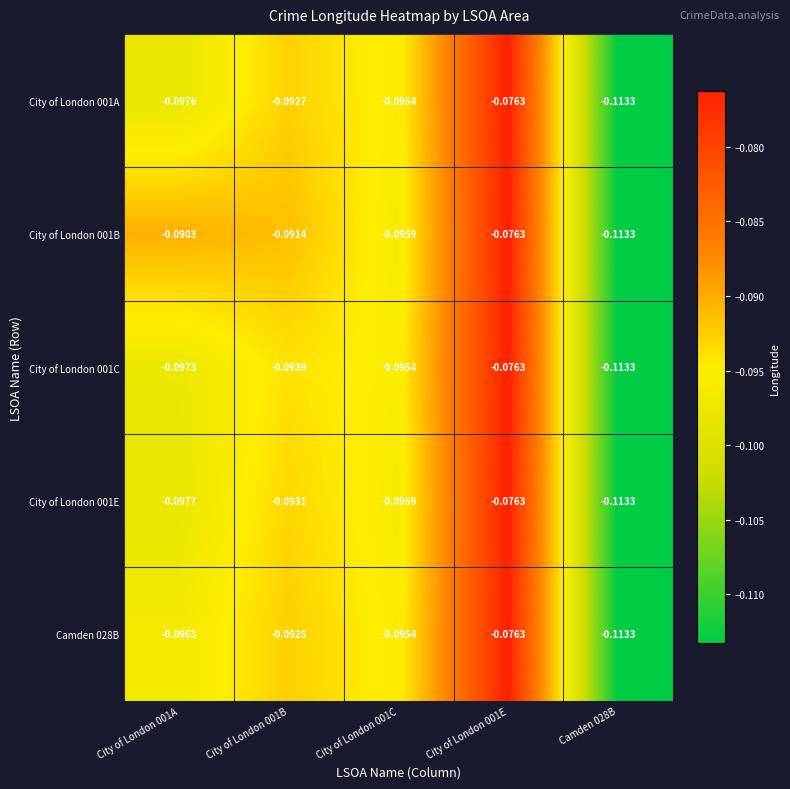

List the series in order of their peak value, lowest first.

City of London 001A, City of London 001B, City of London 001C, City of London 001E, Camden 028B